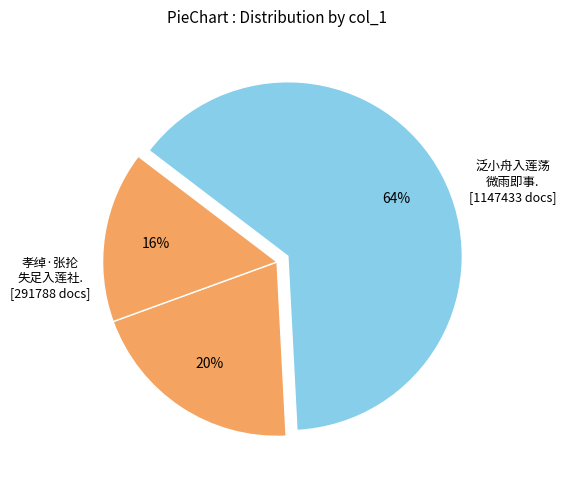

How many segments does this pie chart have?

3